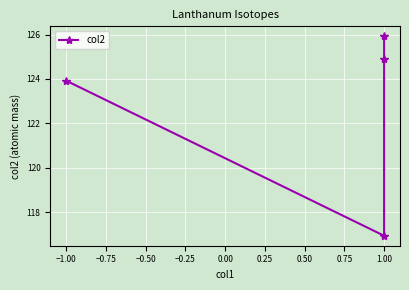

What is the average value?

122.9